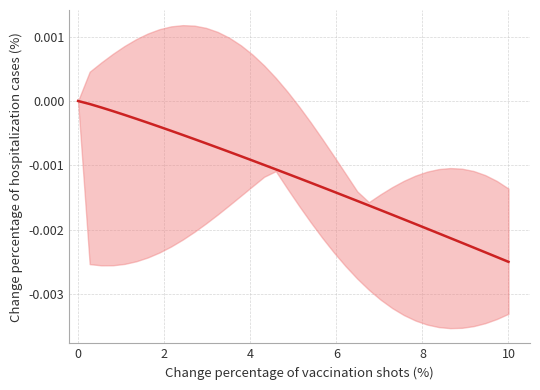

Does the chart display data point markers on the line(s)?

No